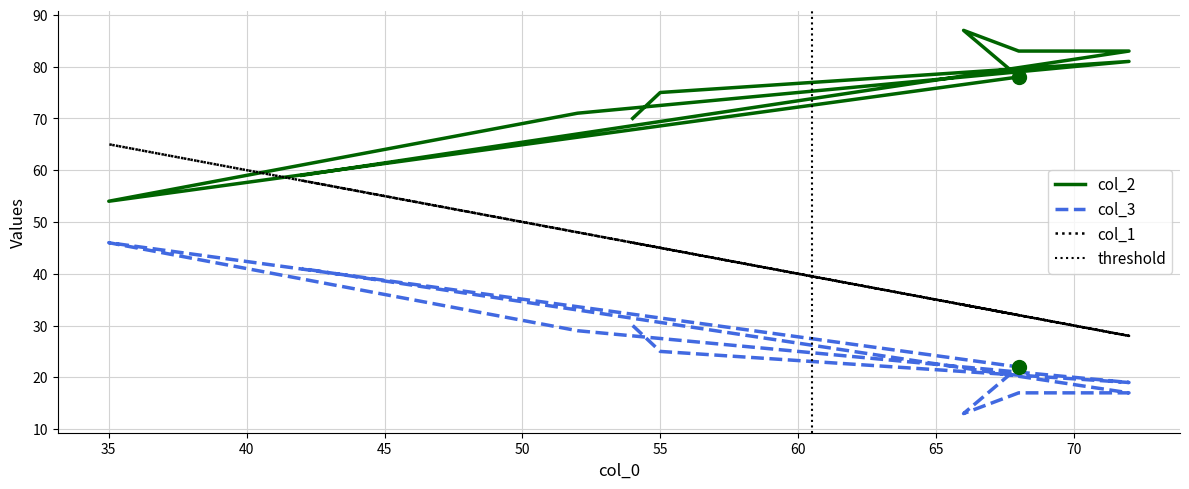

Reading left to right, what are all the values shown in this chart?

col_2: 70	75	81	71	54	78	87	83	83	59
col_3: 30	25	19	29	46	22	13	17	17	41
col_1: 46	45	28	48	65	32	34	32	28	58